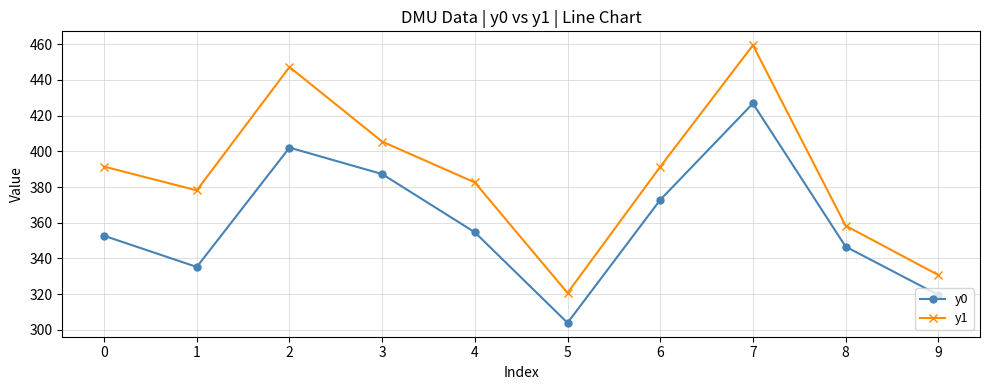

Which series has the largest total across all categories?

y1